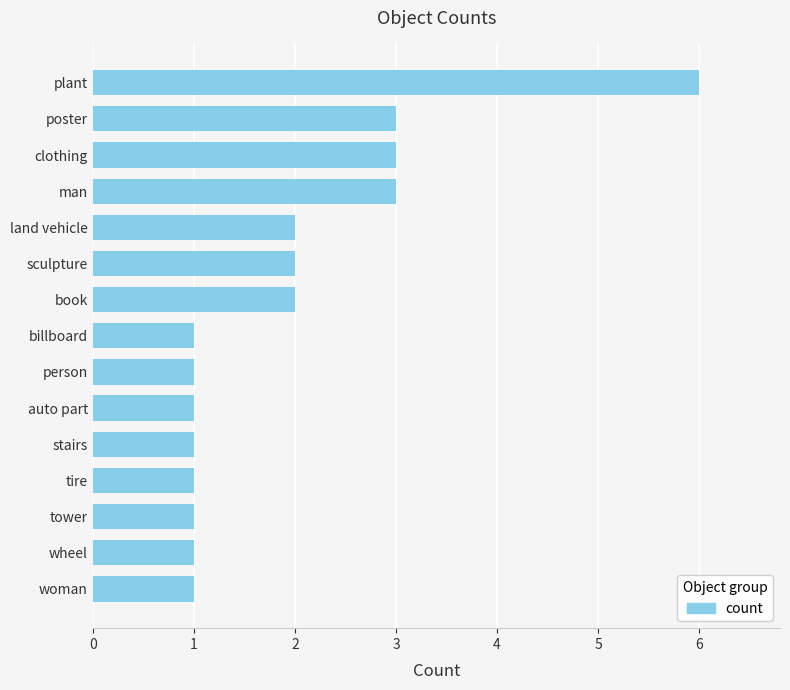

What is the maximum value shown in the chart?

6